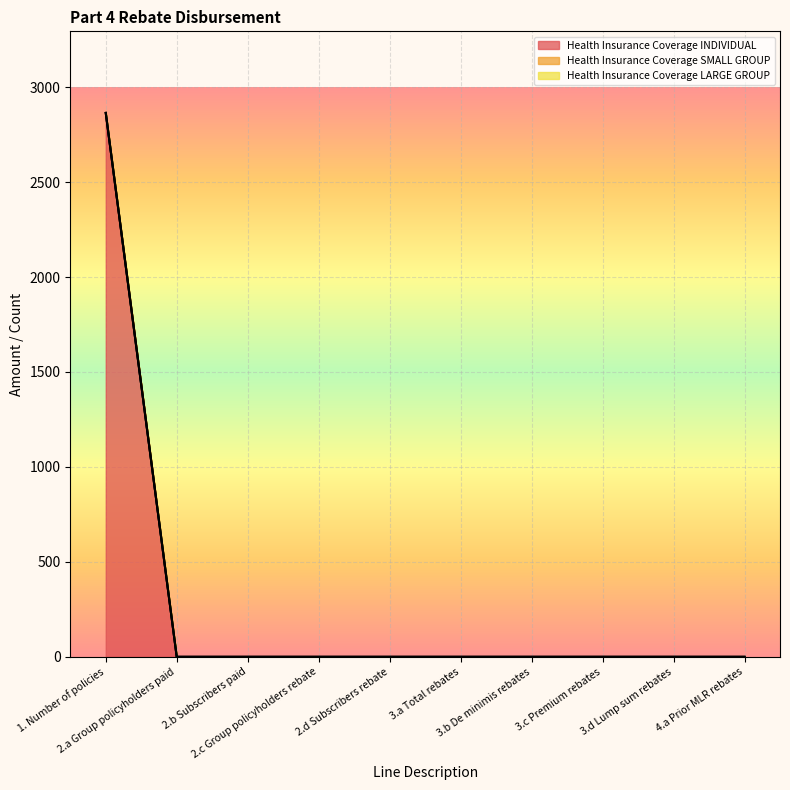

Is the value of Health Insurance Coverage SMALL GROUP at 2.b Subscribers paid greater than the value of Health Insurance Coverage INDIVIDUAL at 2.b Subscribers paid?

No